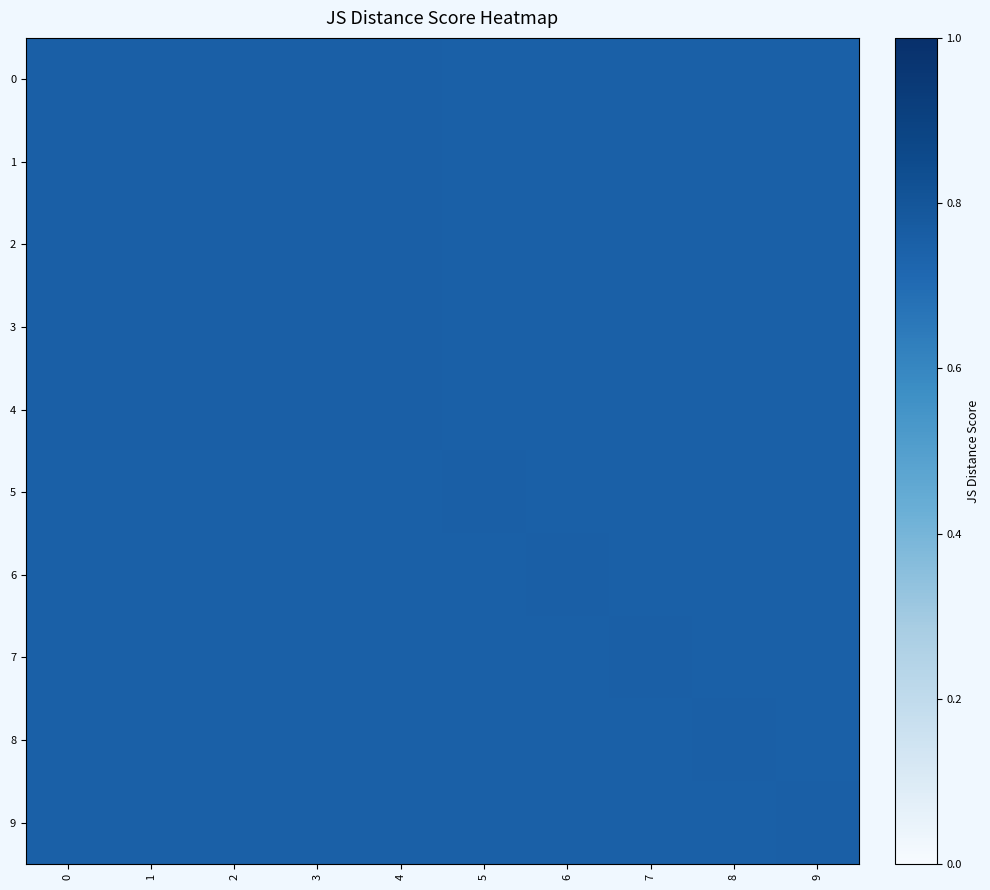

Rank the series at 7 from highest to lowest value.

7, 0, 1, 2, 3, 4, 5, 6, 8, 9